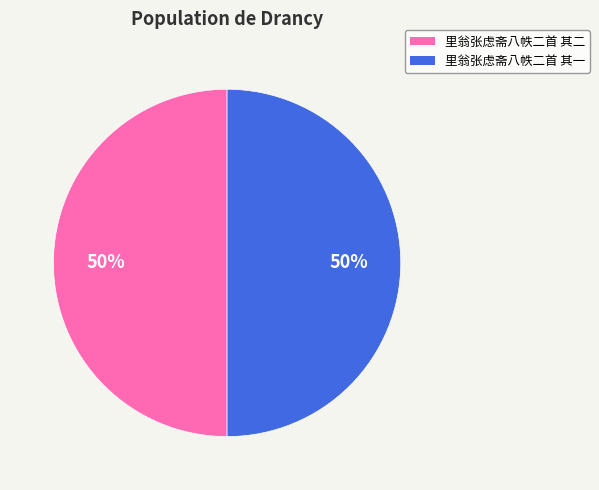

Combined, do 里翁张虑斋八帙二首 其二 and 里翁张虑斋八帙二首 其一 account for over 50%?

Yes